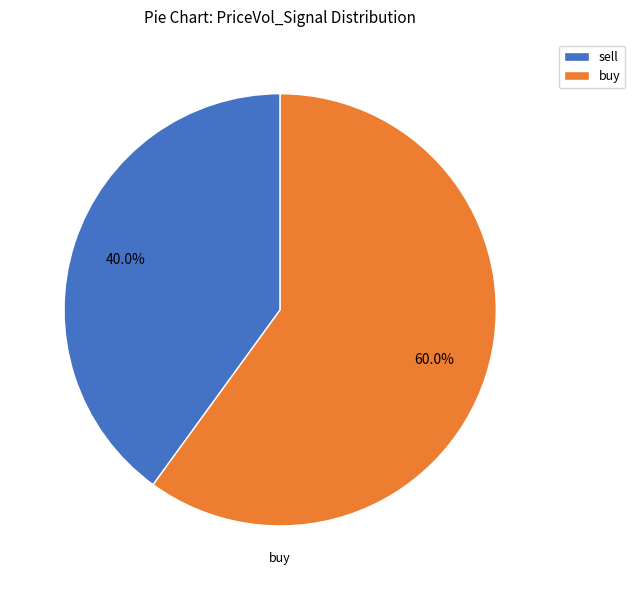

True or false: sell accounts for 54% of the total.

False